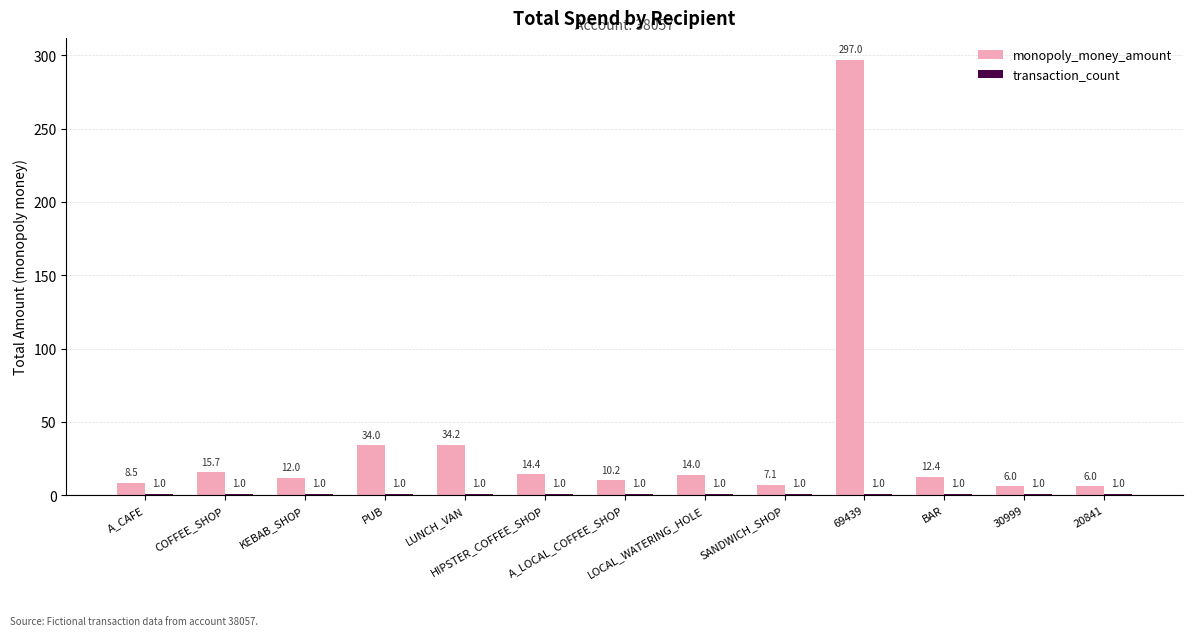

Which series has the largest total across all categories?

monopoly_money_amount